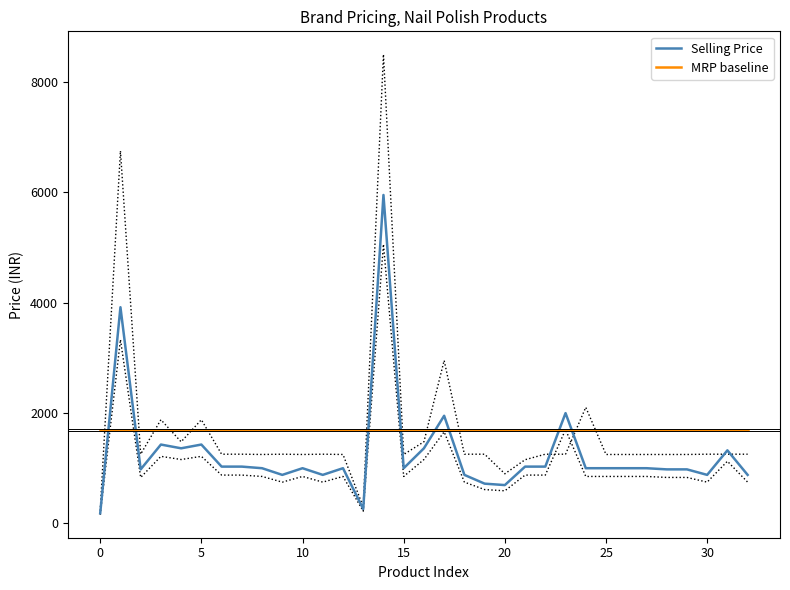

True or false: Selling Price and MRP baseline cross at least once.

True